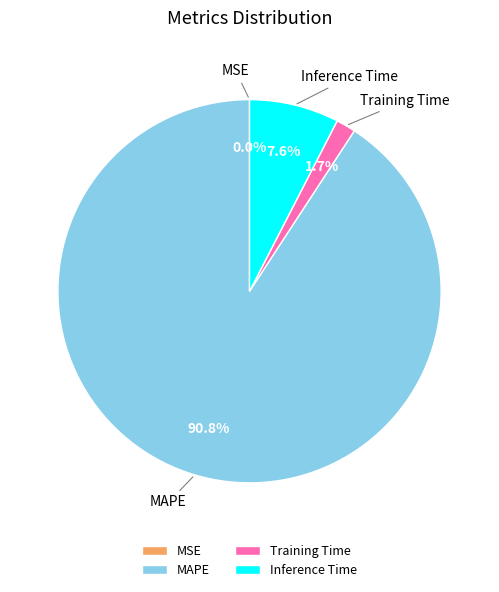

What portion of the pie excludes Inference Time?

92.4%